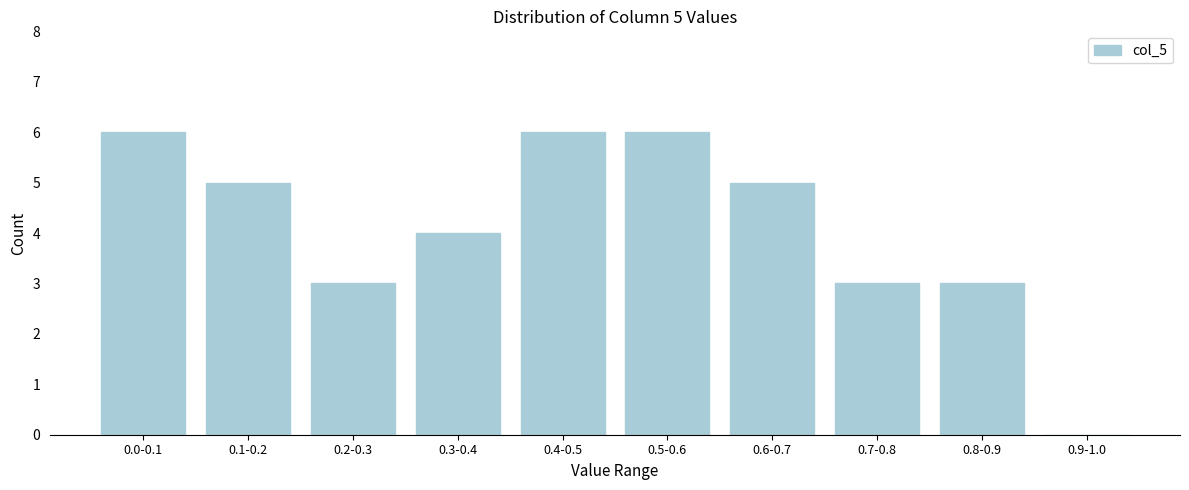

Reading right to left, what are all the values shown in this chart?

0.9-1.0=0	0.8-0.9=3	0.7-0.8=3	0.6-0.7=5	0.5-0.6=6	0.4-0.5=6	0.3-0.4=4	0.2-0.3=3	0.1-0.2=5	0.0-0.1=6